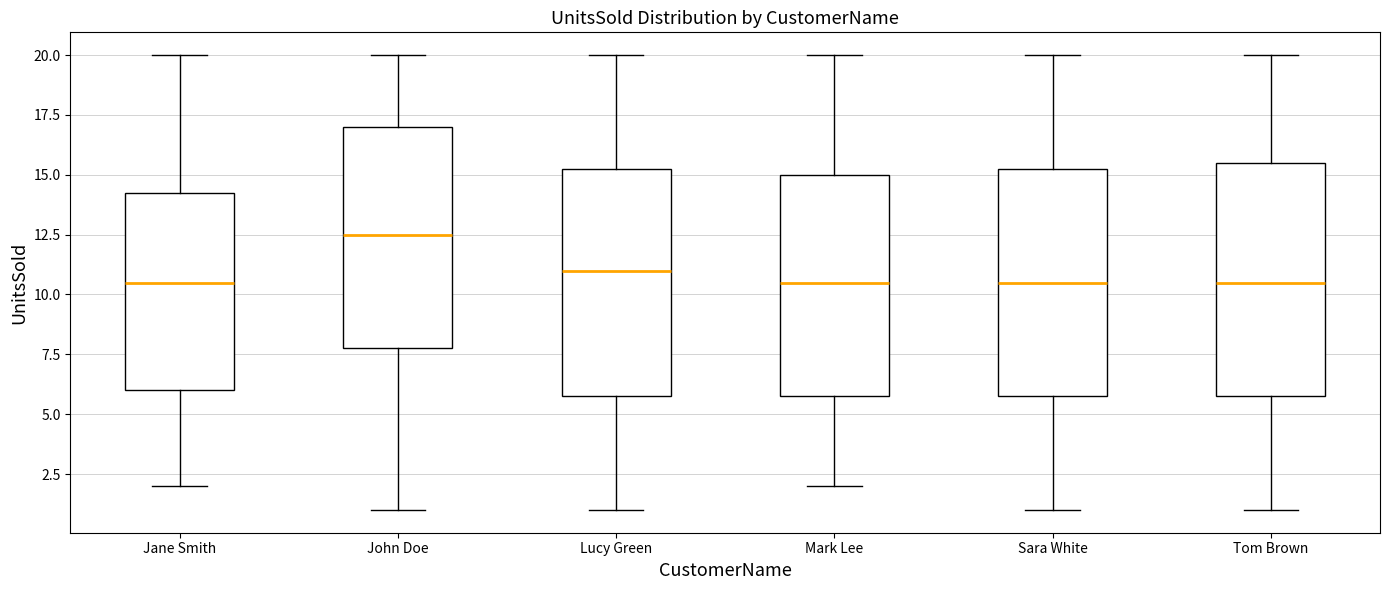

Reading left to right, read every box against the y-axis: the position of its median line, the range the box covers, and the ends of its whiskers. The values are not printed on the chart, so give them approximately, as read against the axis.

Jane Smith: median 10.5, box 6.0 to 14.5, whiskers 2.0 to 20.0
John Doe: median 12.5, box 8.0 to 17.0, whiskers 1.0 to 20.0
Lucy Green: median 11.0, box 6.0 to 15.5, whiskers 1.0 to 20.0
Mark Lee: median 10.5, box 6.0 to 15.0, whiskers 2.0 to 20.0
Sara White: median 10.5, box 6.0 to 15.5, whiskers 1.0 to 20.0
Tom Brown: median 10.5, box 6.0 to 15.5, whiskers 1.0 to 20.0